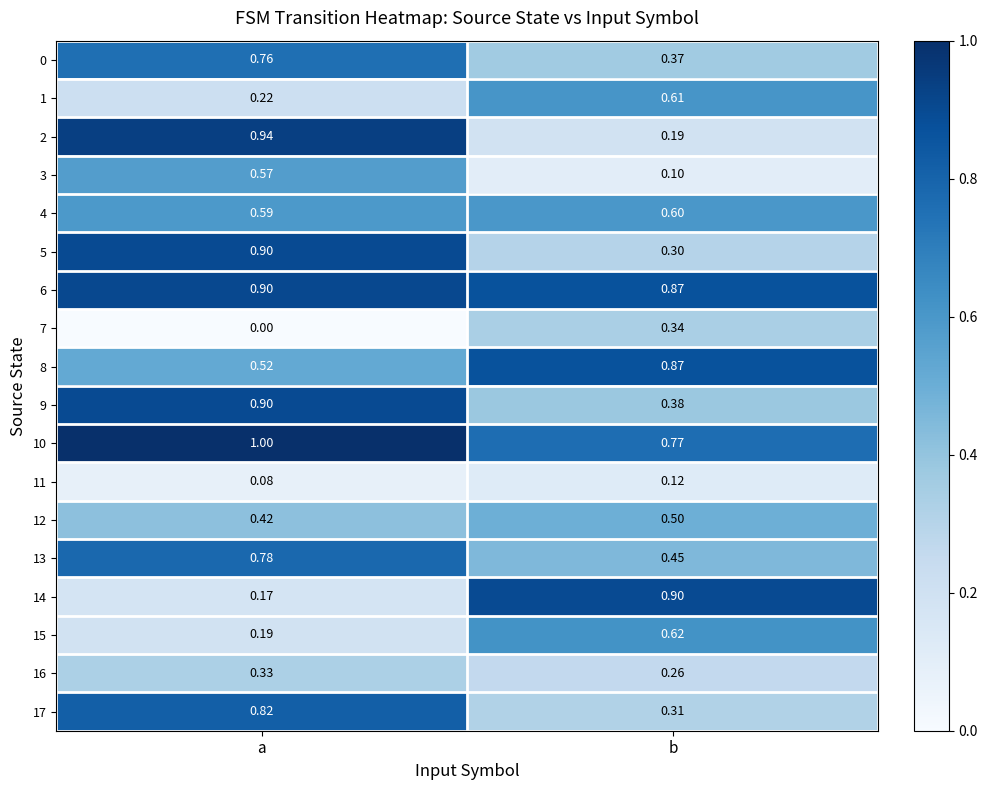

At which label is 6 closest to 0?

b